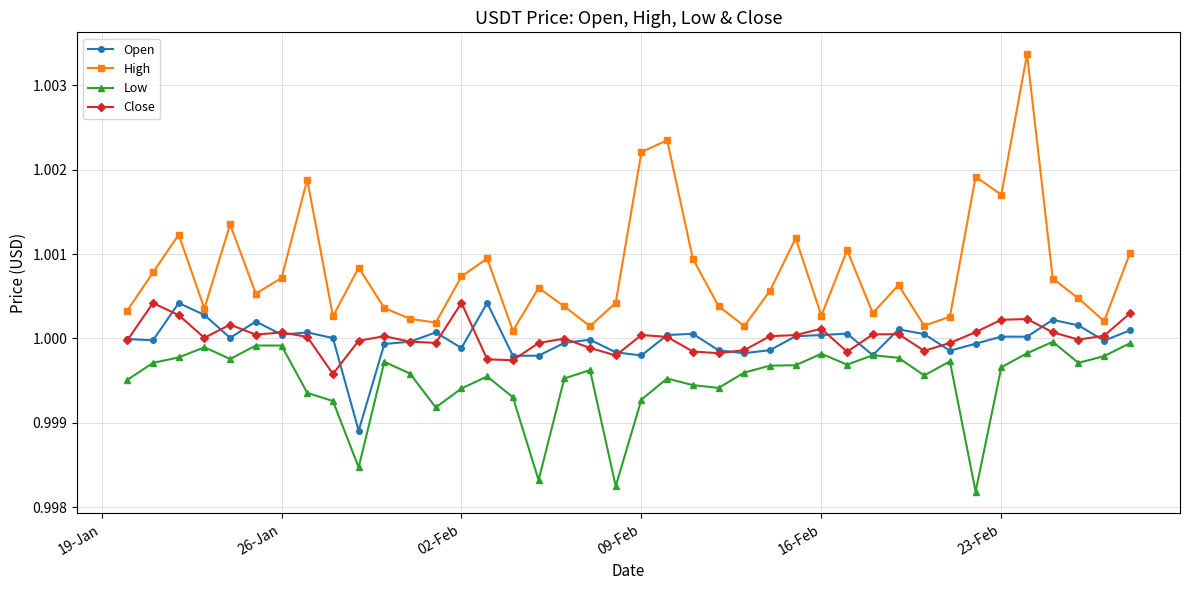

At how many categories does at least one series exceed 0?

40